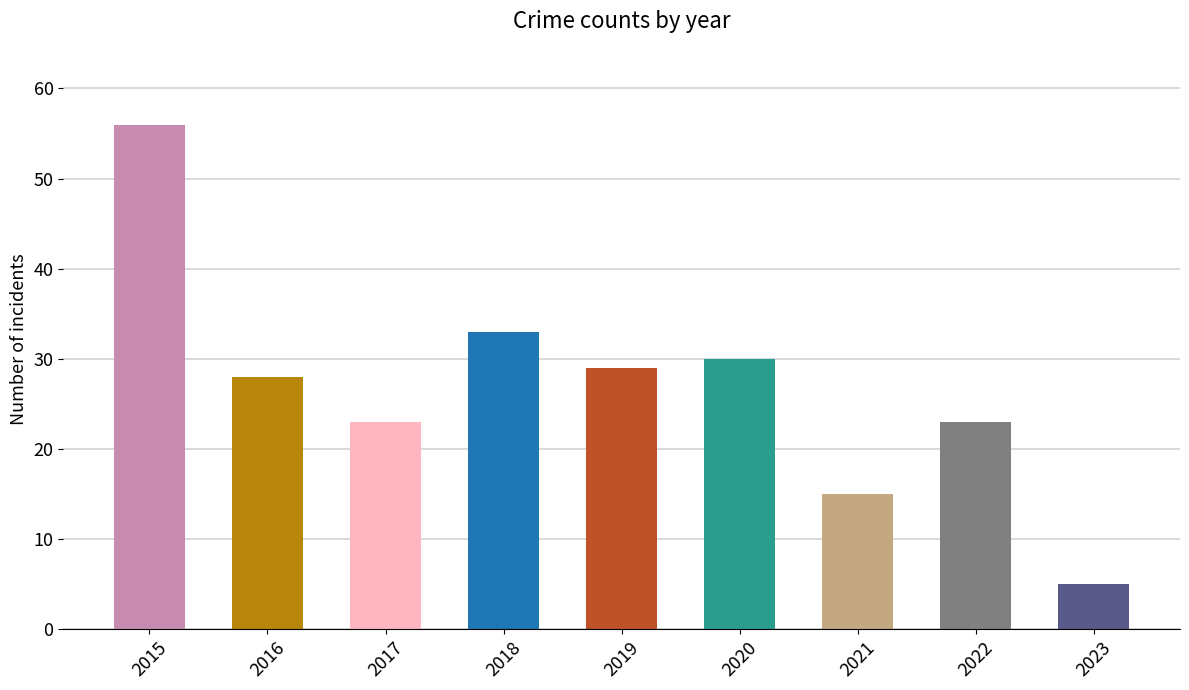

What is the difference between the maximum and minimum values?

51